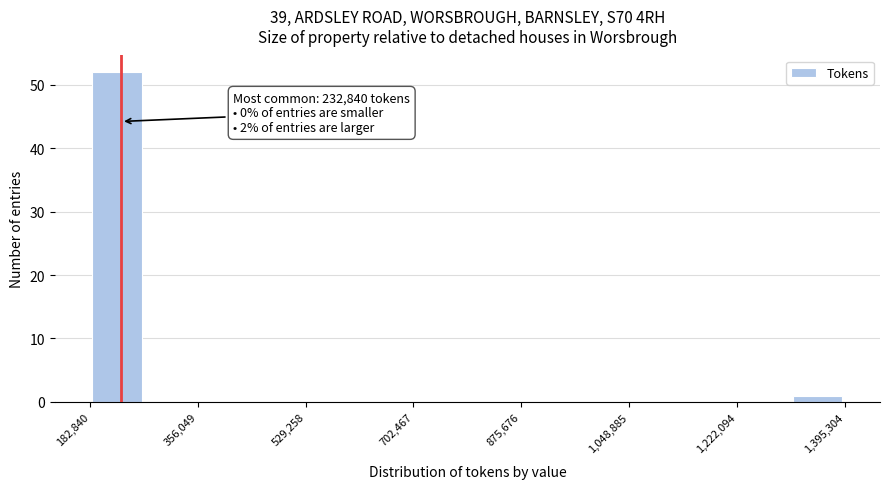

Which range on the x-axis has the tallest bar?

180000 to 260000